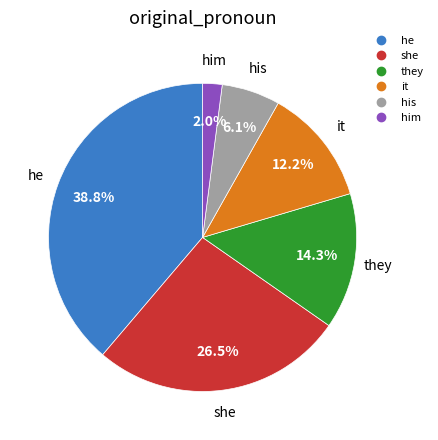

Rank the categories by value from lowest to highest.

him, his, it, they, she, he